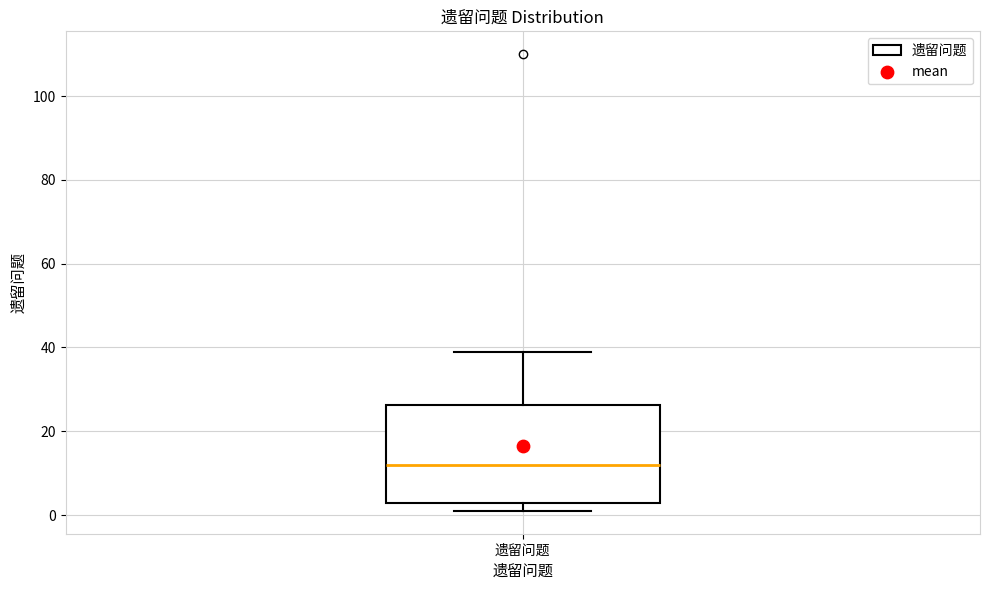

Transcribe this box plot: give where the median line is, the range the box spans, and where the two whiskers end, as read against the y-axis. The values are not printed on the chart, so give them approximately, as read against the axis.

median 12, box 4 to 26, whiskers 2 to 40